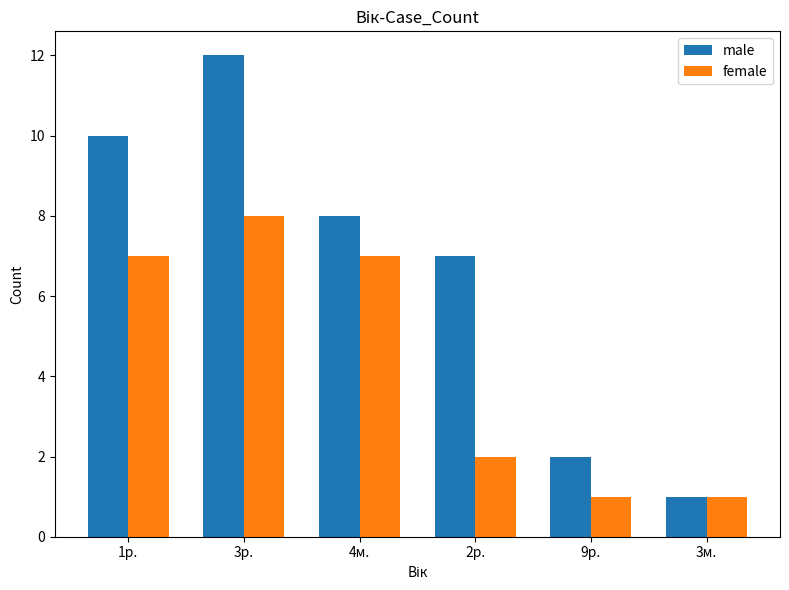

How many categories are shown in the chart?

6